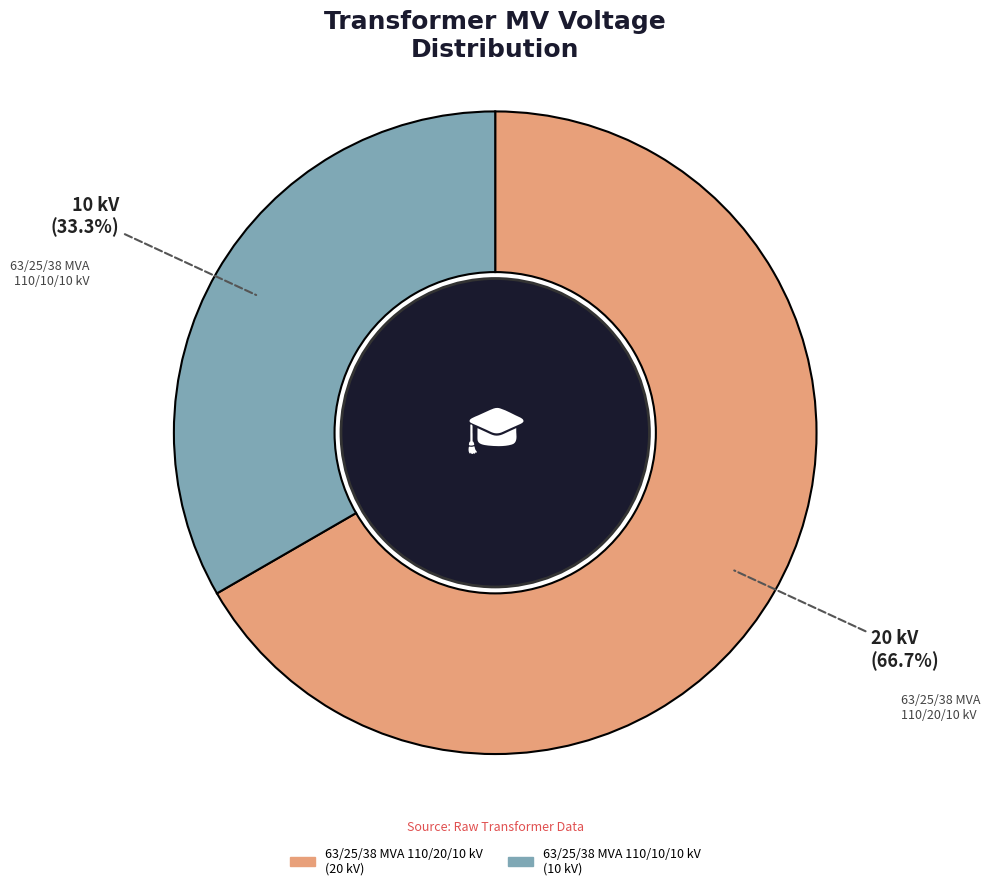

Which category accounts for the majority?

63/25/38 MVA 110/20/10 kV